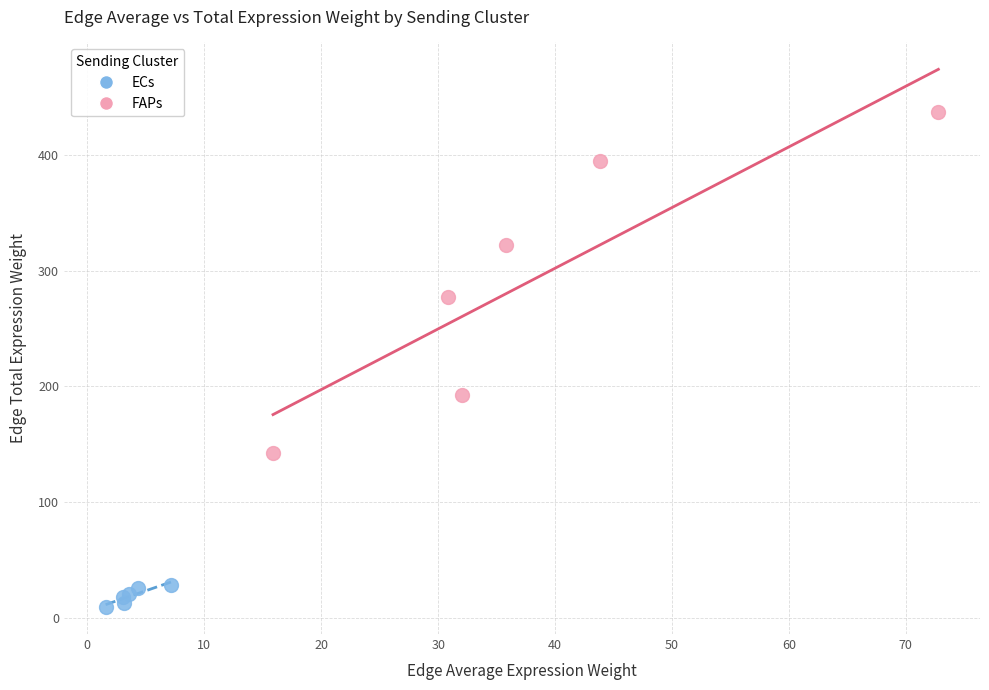

Which series has the widest spread of Y values?

FAPs